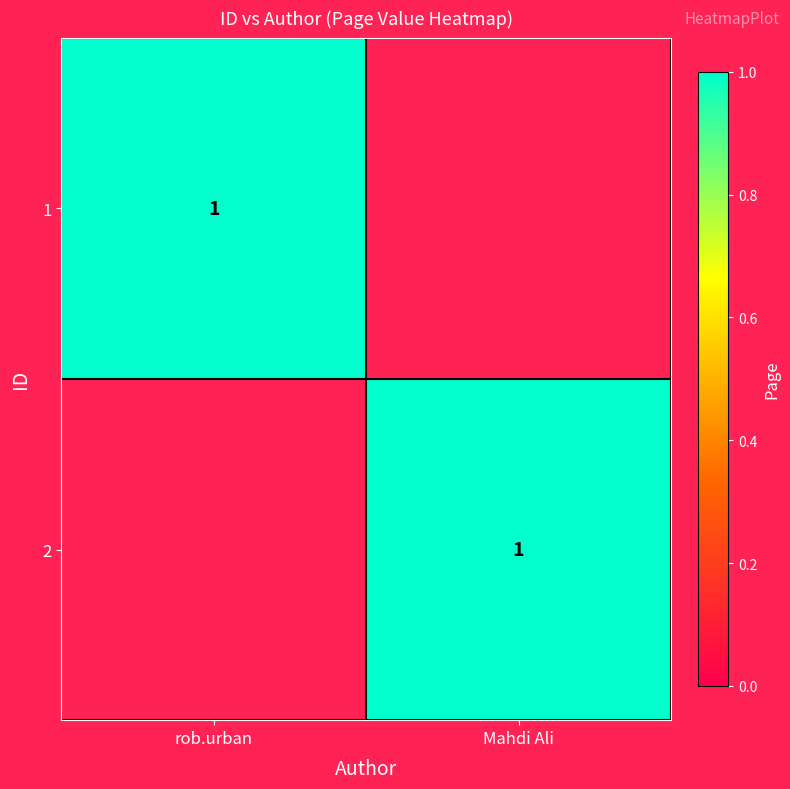

What is the greatest value displayed?

1